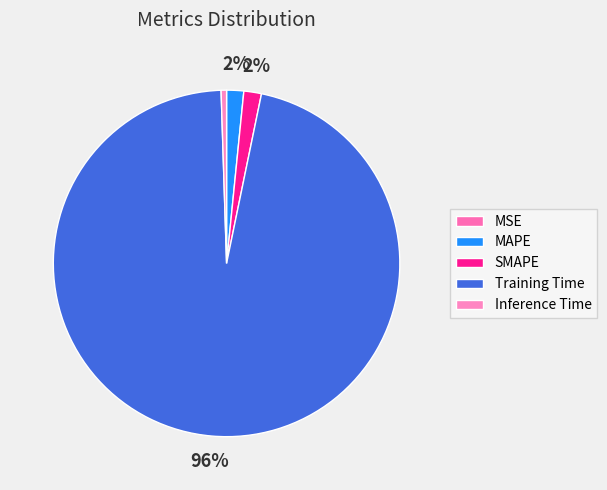

To the nearest percent, what is the combined percentage of Training Time and Inference Time?

97%